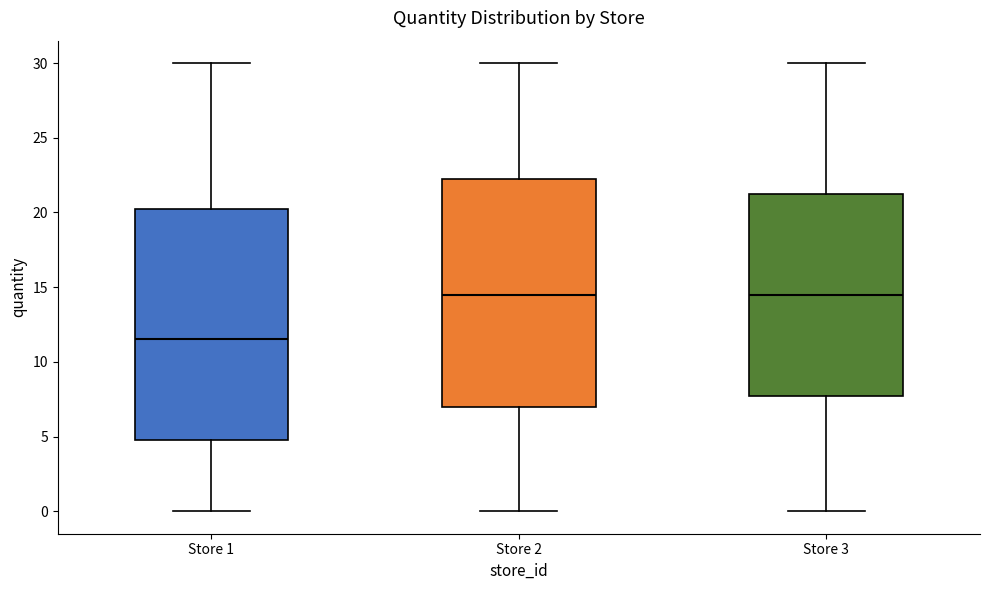

Reading left to right, transcribe this box plot: for each box, give where its median line is, the range the box spans, and where its two whiskers end, as read against the y-axis. The values are not printed on the chart, so give them approximately, as read against the axis.

Store 1: median 11.5, box 5.0 to 20.5, whiskers 0.0 to 30.0
Store 2: median 14.5, box 7.0 to 22.5, whiskers 0.0 to 30.0
Store 3: median 14.5, box 8.0 to 21.5, whiskers 0.0 to 30.0